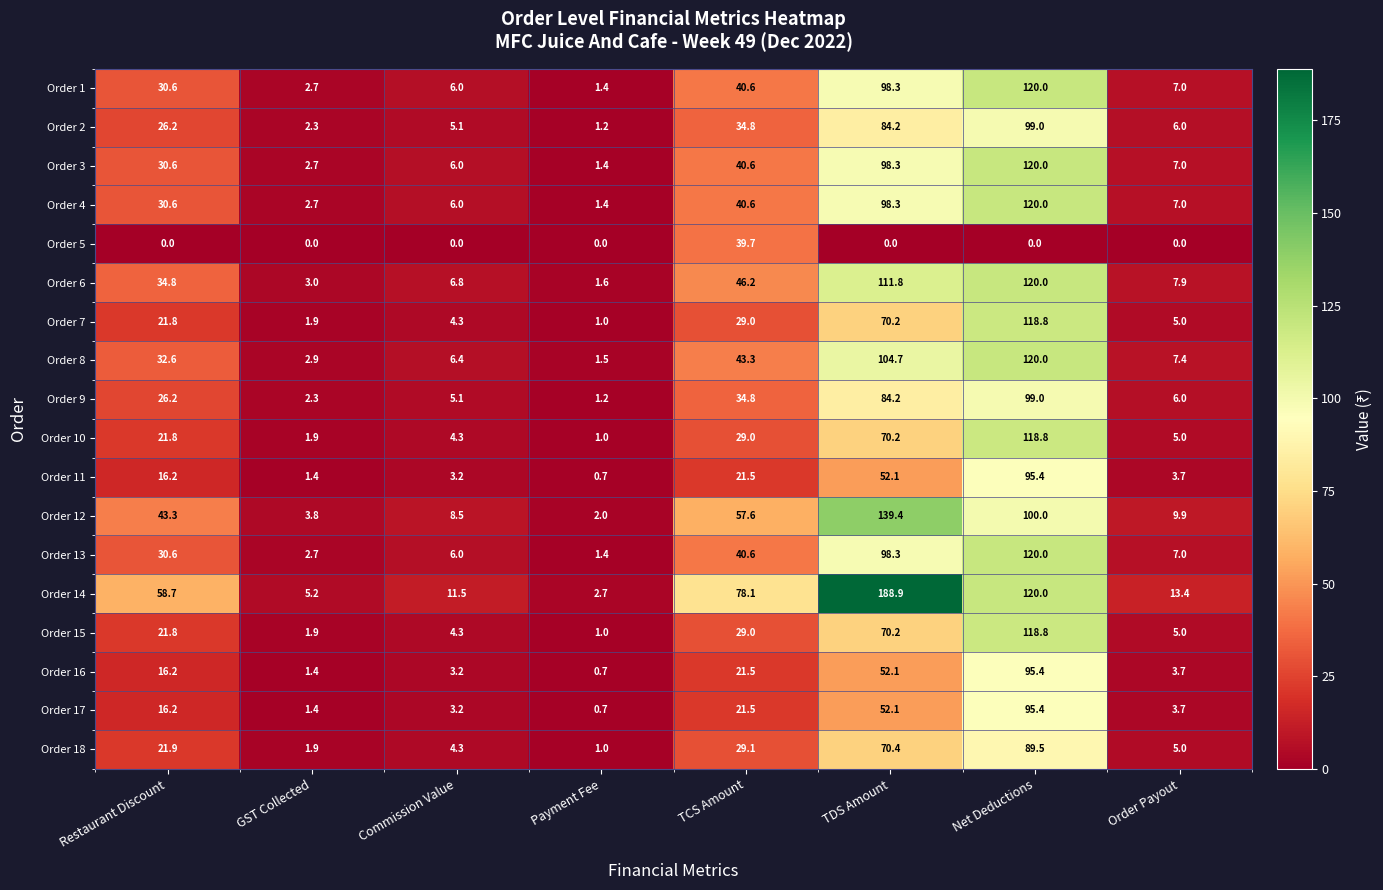

What is the approximate value of Order 18 at Payment Fee?

1.0